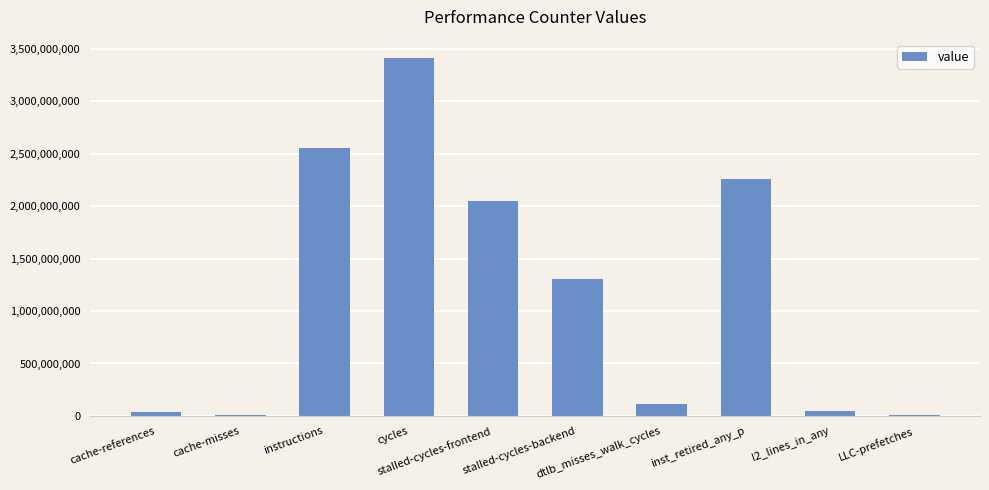

What value does the data have at l2_lines_in_any?

43635306